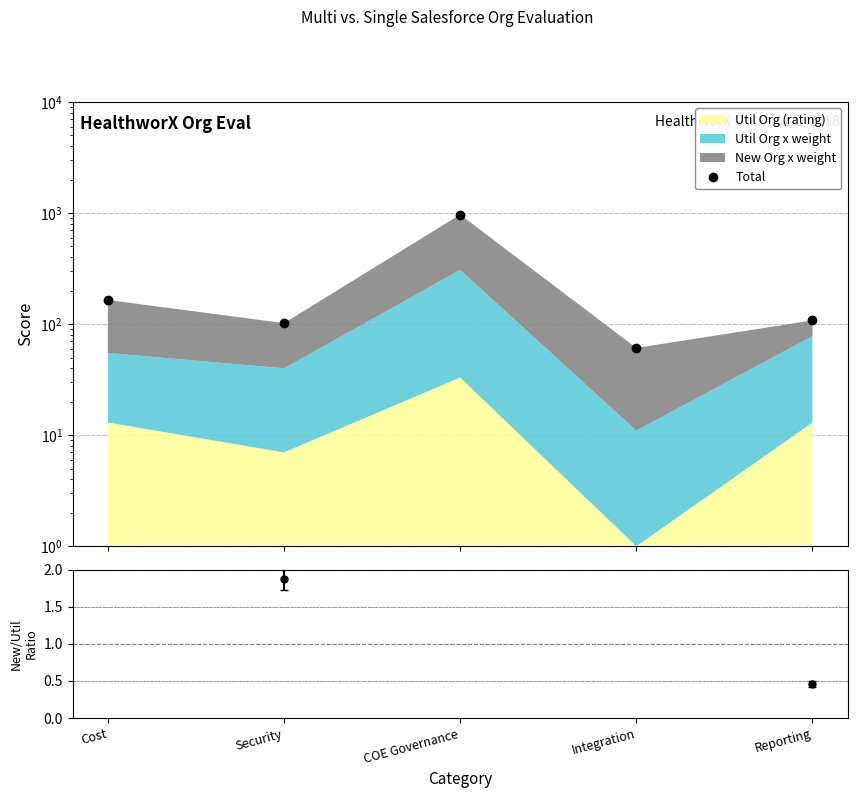

List the labels in order of value, largest first.

COE Governance, Cost, Reporting, Security, Integration